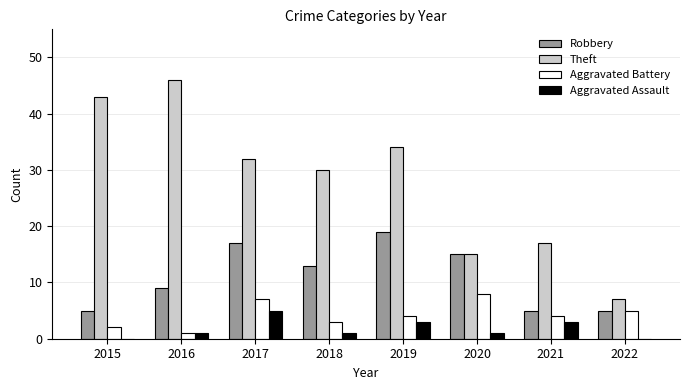

Reading left to right, extract all data points from this chart.

Robbery: 2015=5	2016=9	2017=17	2018=13	2019=19	2020=15	2021=5	2022=5
Theft: 2015=43	2016=46	2017=32	2018=30	2019=34	2020=15	2021=17	2022=7
Aggravated Battery: 2015=2	2016=1	2017=7	2018=3	2019=4	2020=8	2021=4	2022=5
Aggravated Assault: 2015=0	2016=1	2017=5	2018=1	2019=3	2020=1	2021=3	2022=0